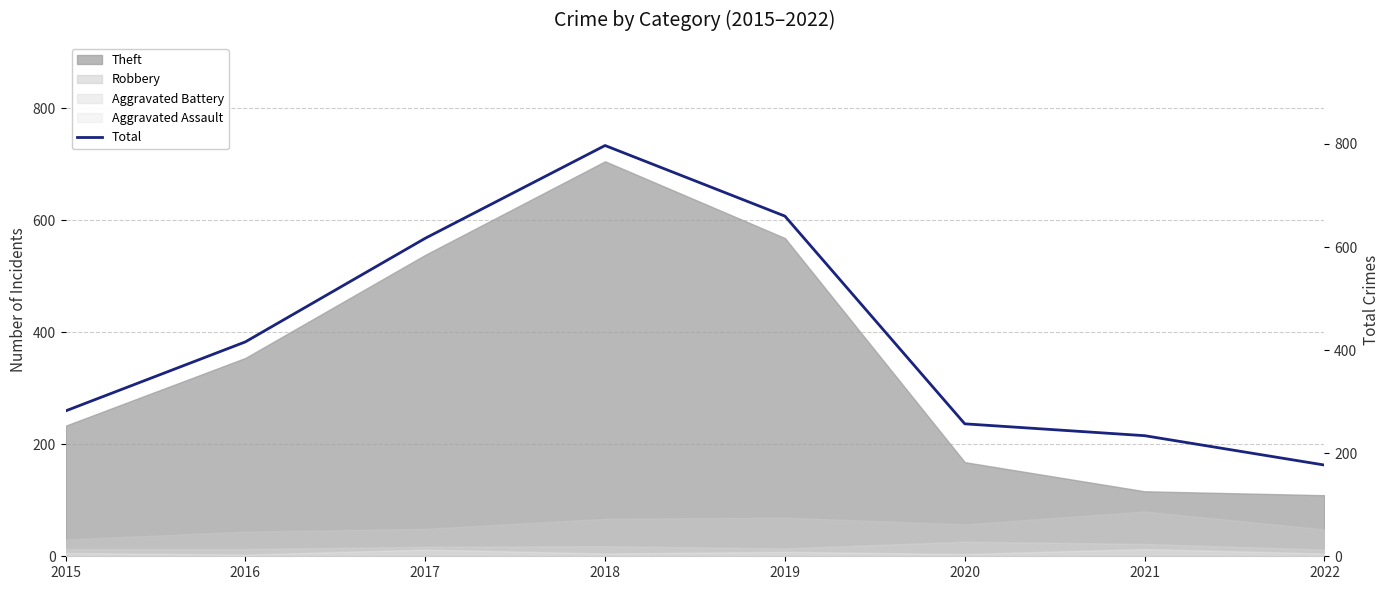

Which category has the highest value across all series?

2018